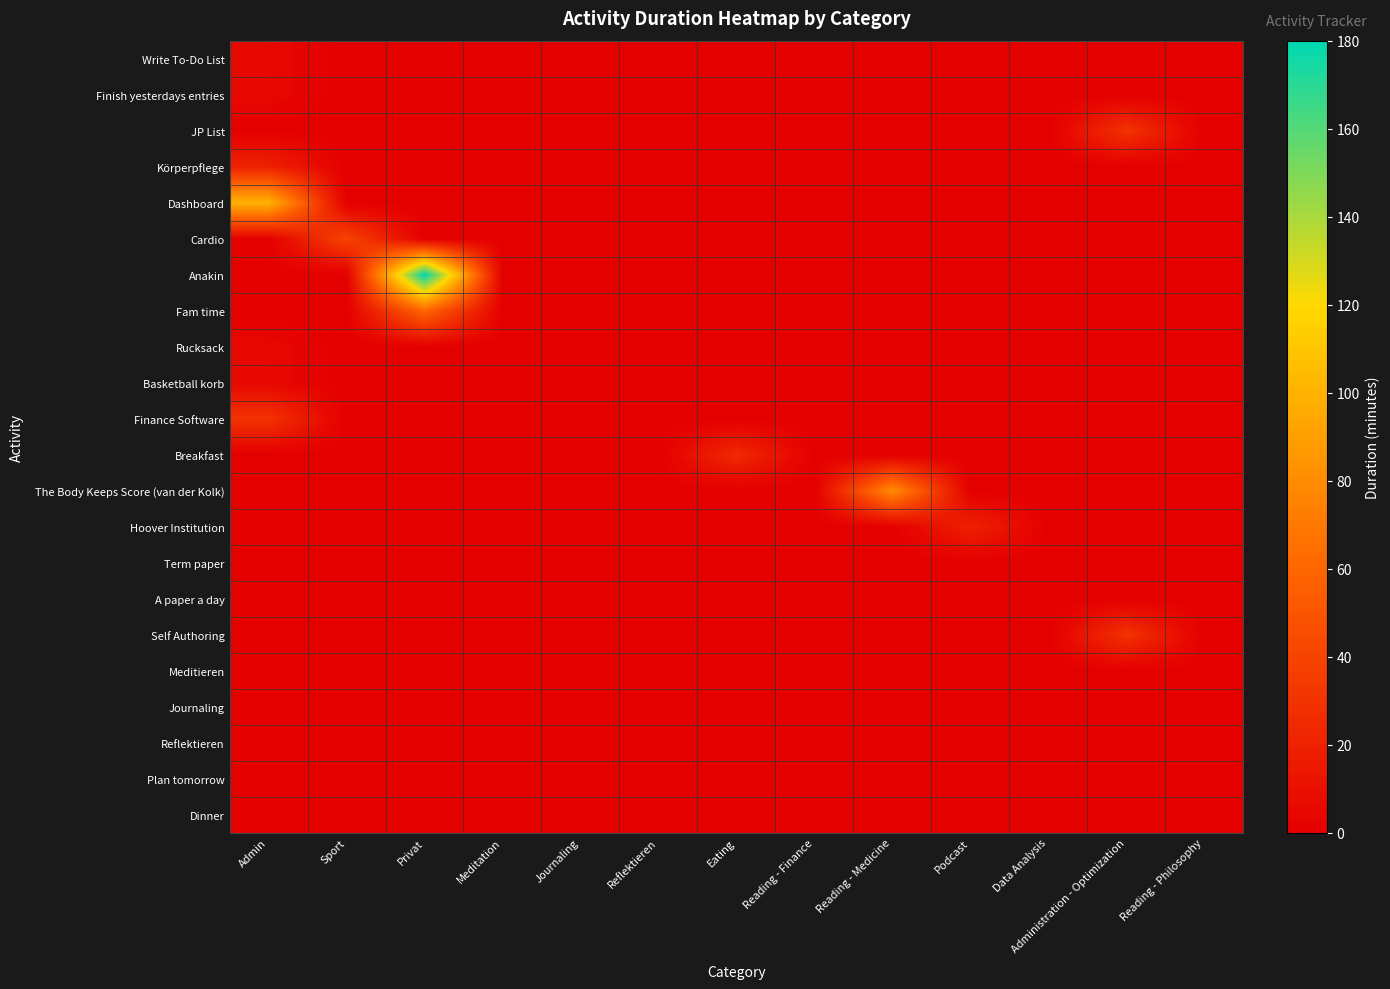

Which has a higher value, Eating or Meditation?

Eating